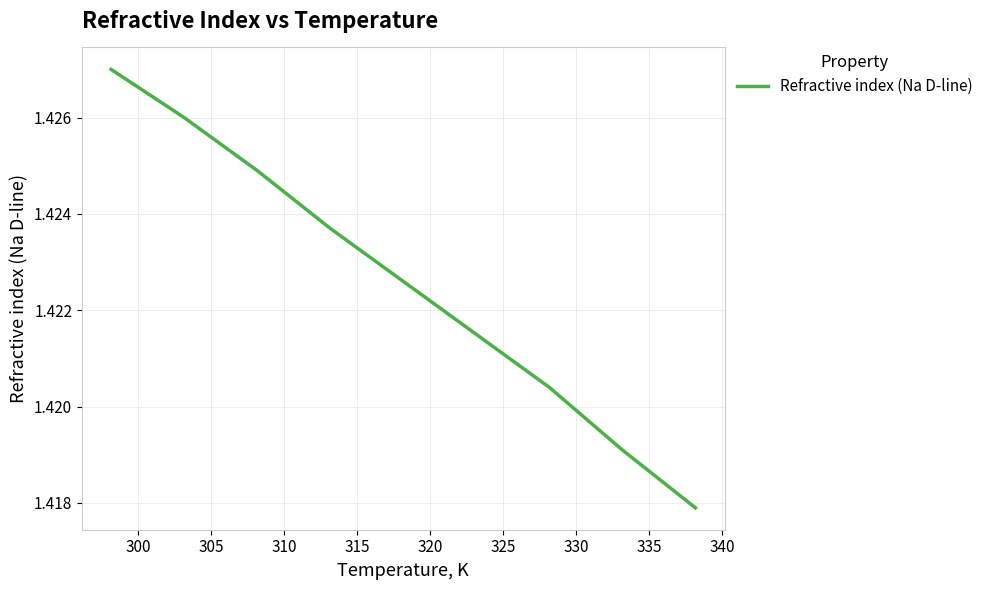

Does the chart display data point markers on the line(s)?

No